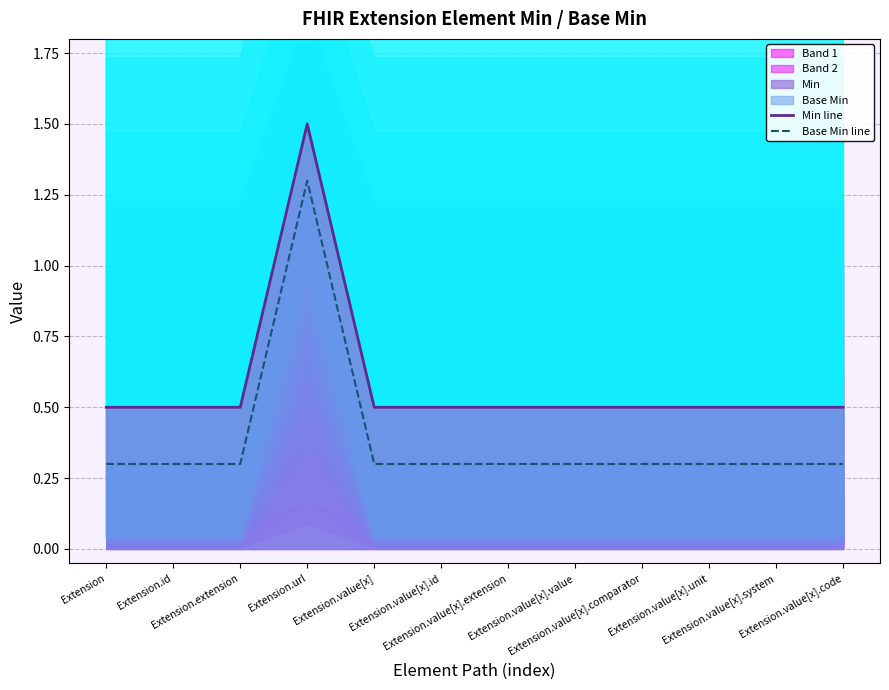

What is the spread (max minus min) of values at Extension.value[x].code?

0.2